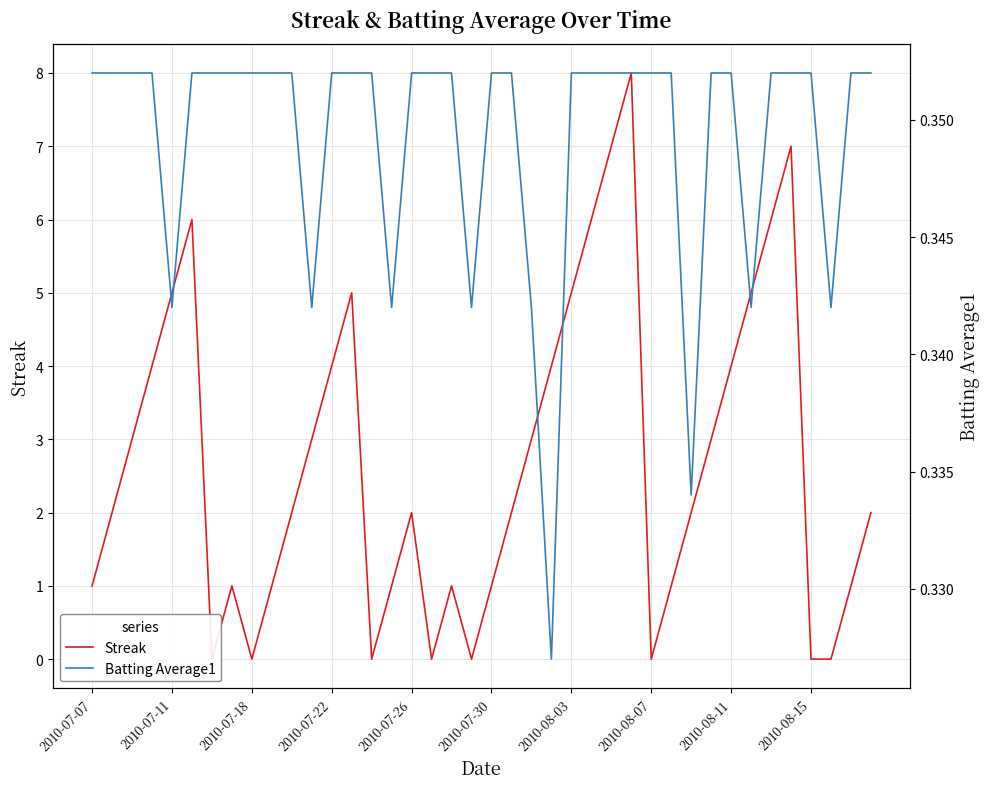

True or false: Batting Average1 has a value of 0.2 at 26.

False